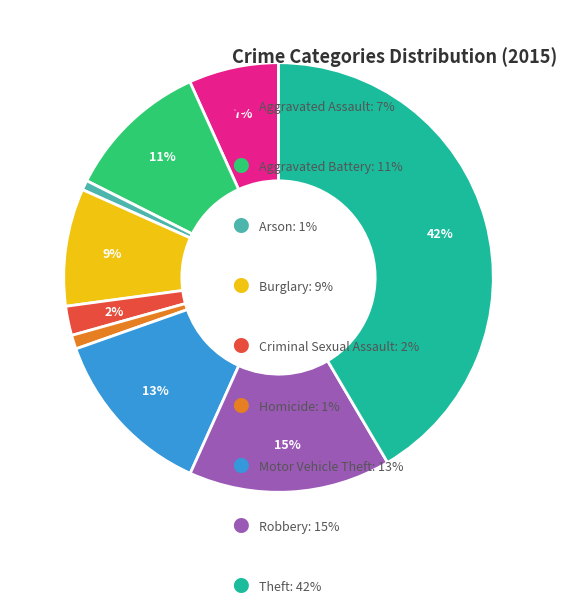

Is there a majority slice in this chart?

No